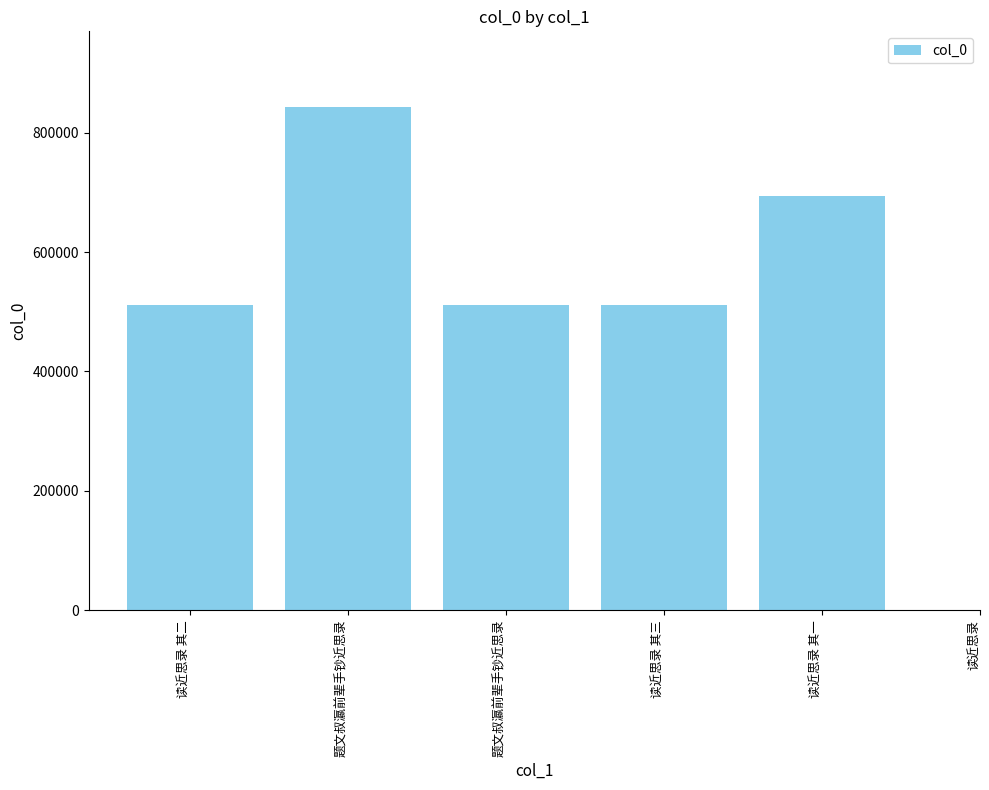

Count the number of values greater than 511441.

2